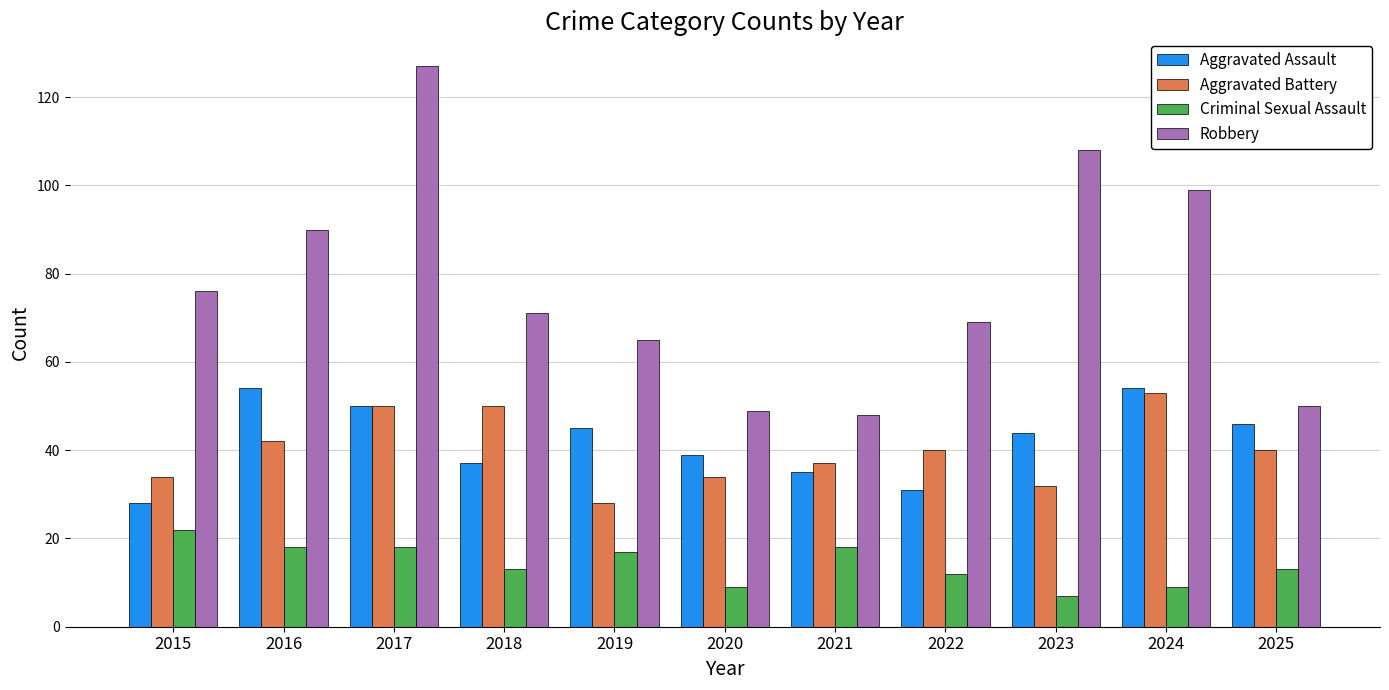

What is the difference between the Criminal Sexual Assault values at 2016 and 2015?

4